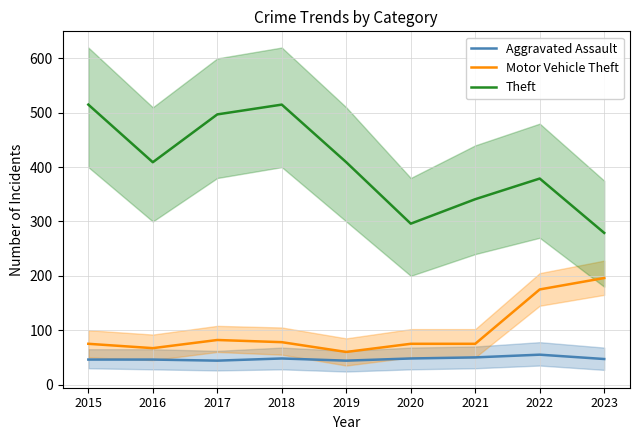

How many lines are shown in the chart?

3